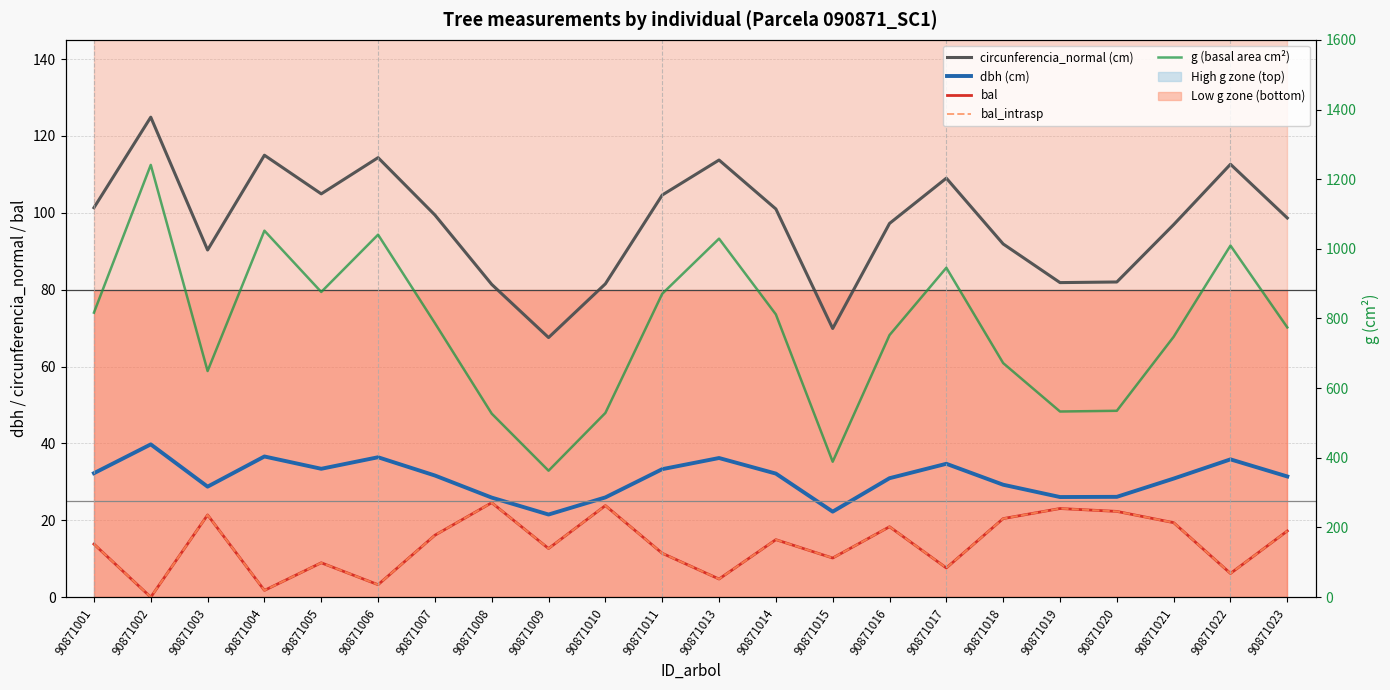

How many interior local peaks does the g (basal area cm²) series have?

6